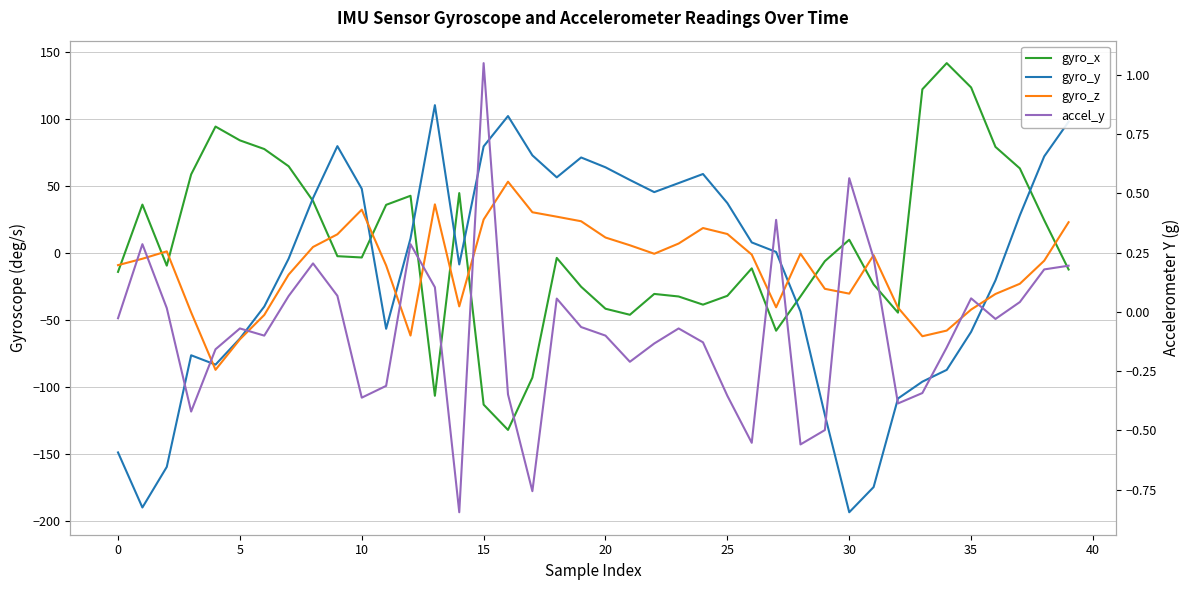

How many series are shown in this chart?

4